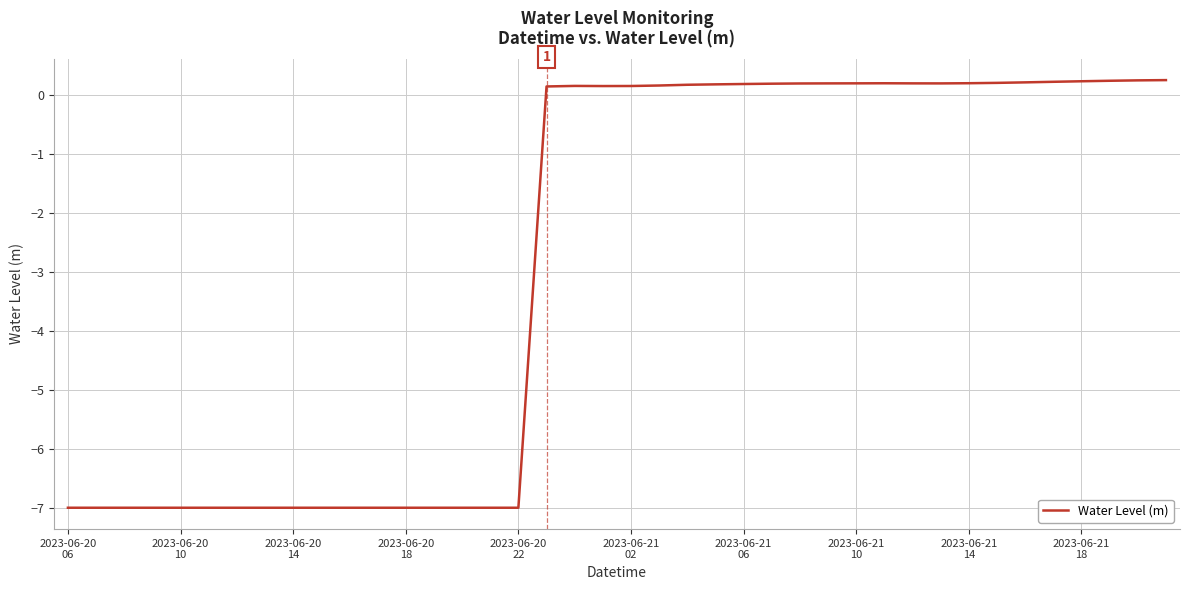

What is the minimum value shown in the chart?

-7.0